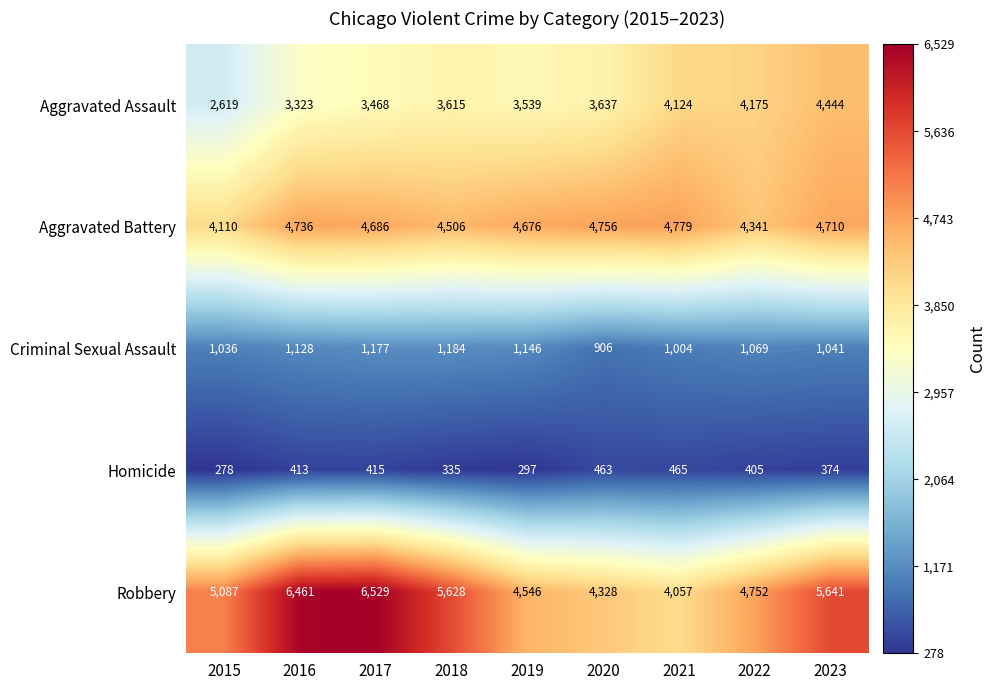

What is the sum of all Aggravated Battery values?

41300